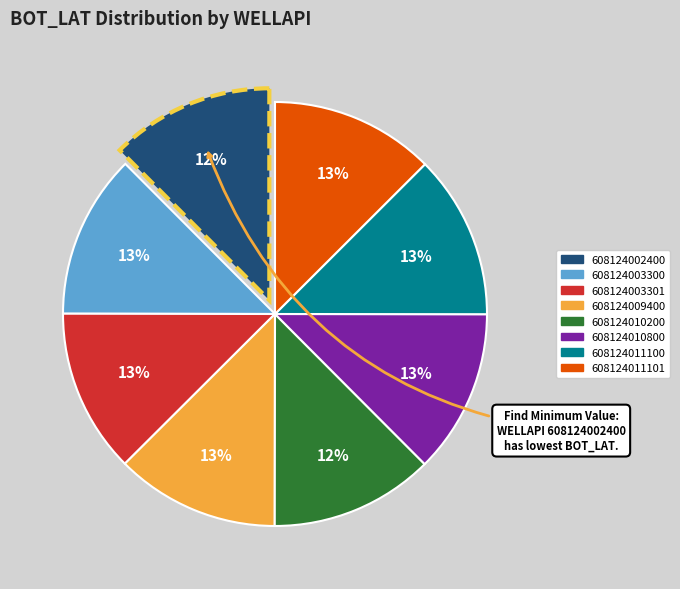

Is 608124009400 the majority of the pie?

No